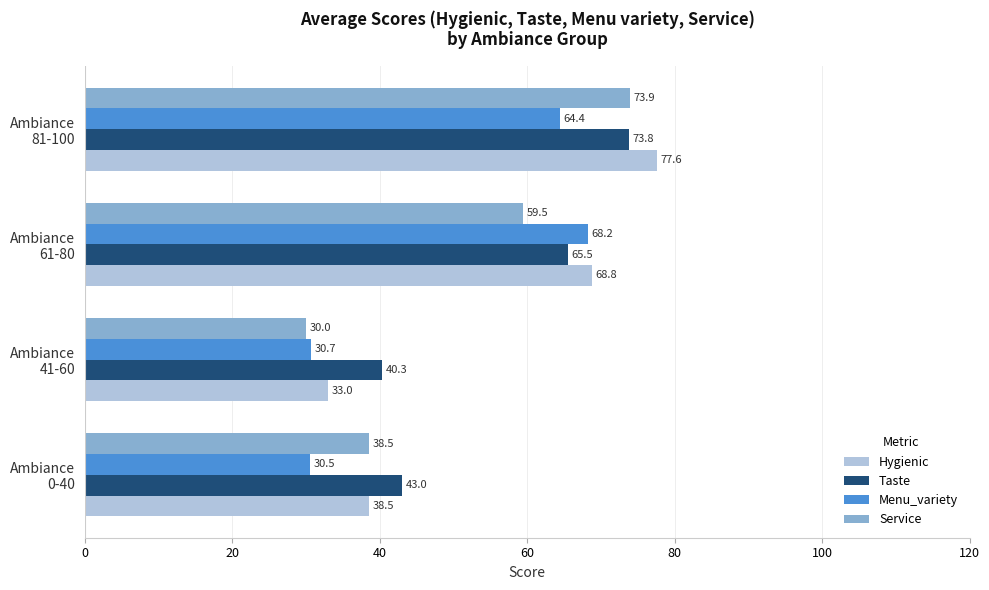

Rank the series by their average value, from lowest to highest.

Menu_variety, Service, Hygienic, Taste